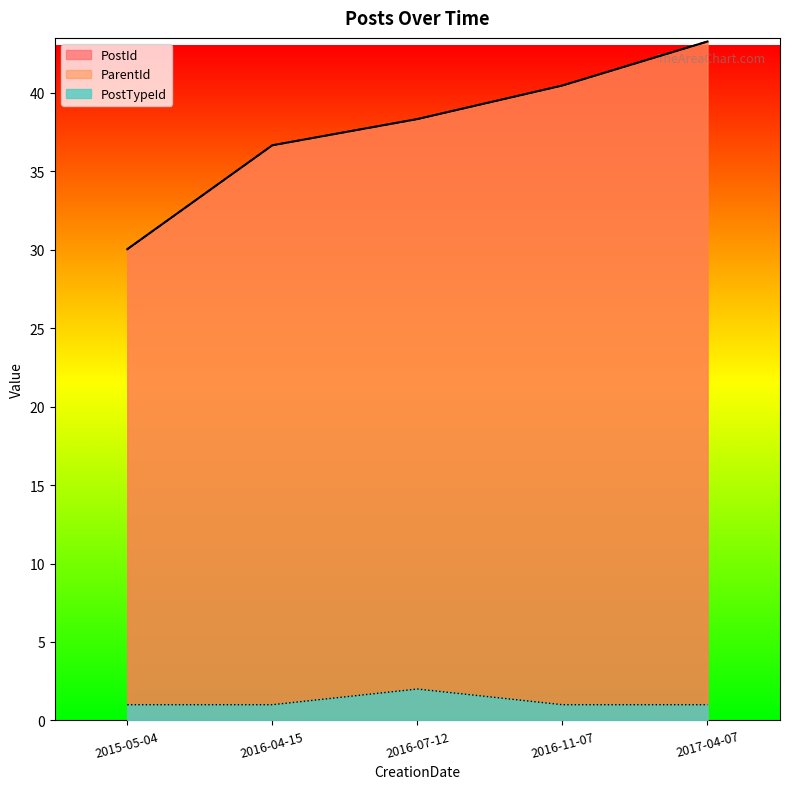

True or false: ParentId has more than 0 points higher than both neighbors.

False